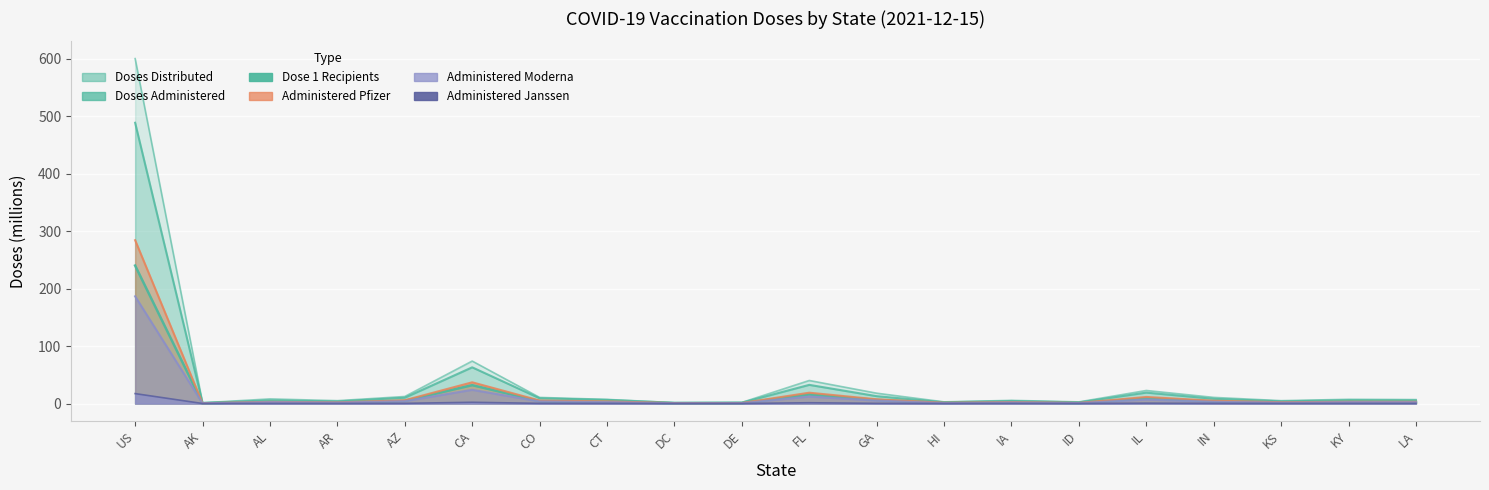

True or false: Administered_Pfizer and Doses_Administered intersect in this chart.

False